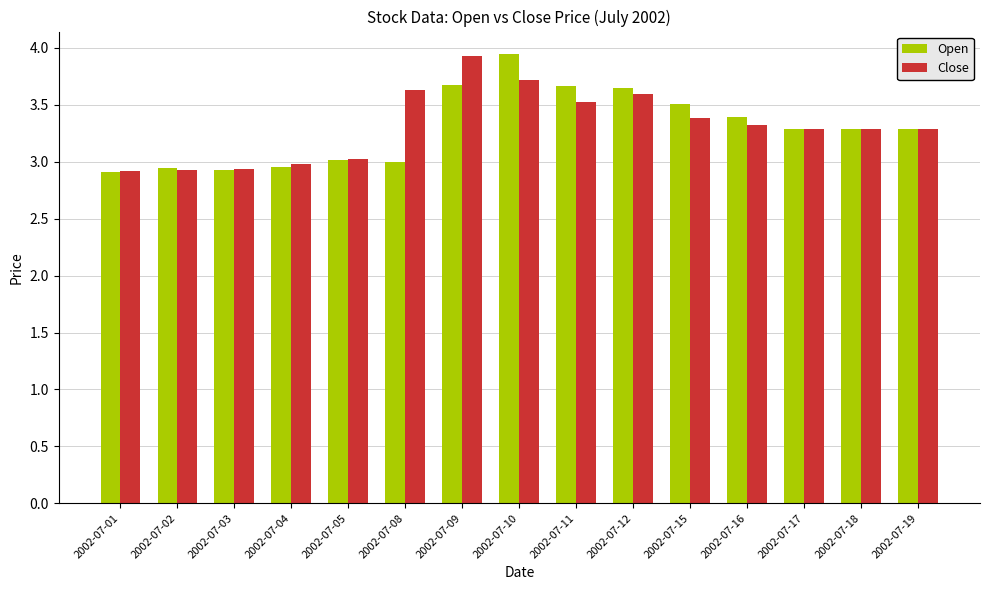

At how many categories does at least one series exceed 2?

15